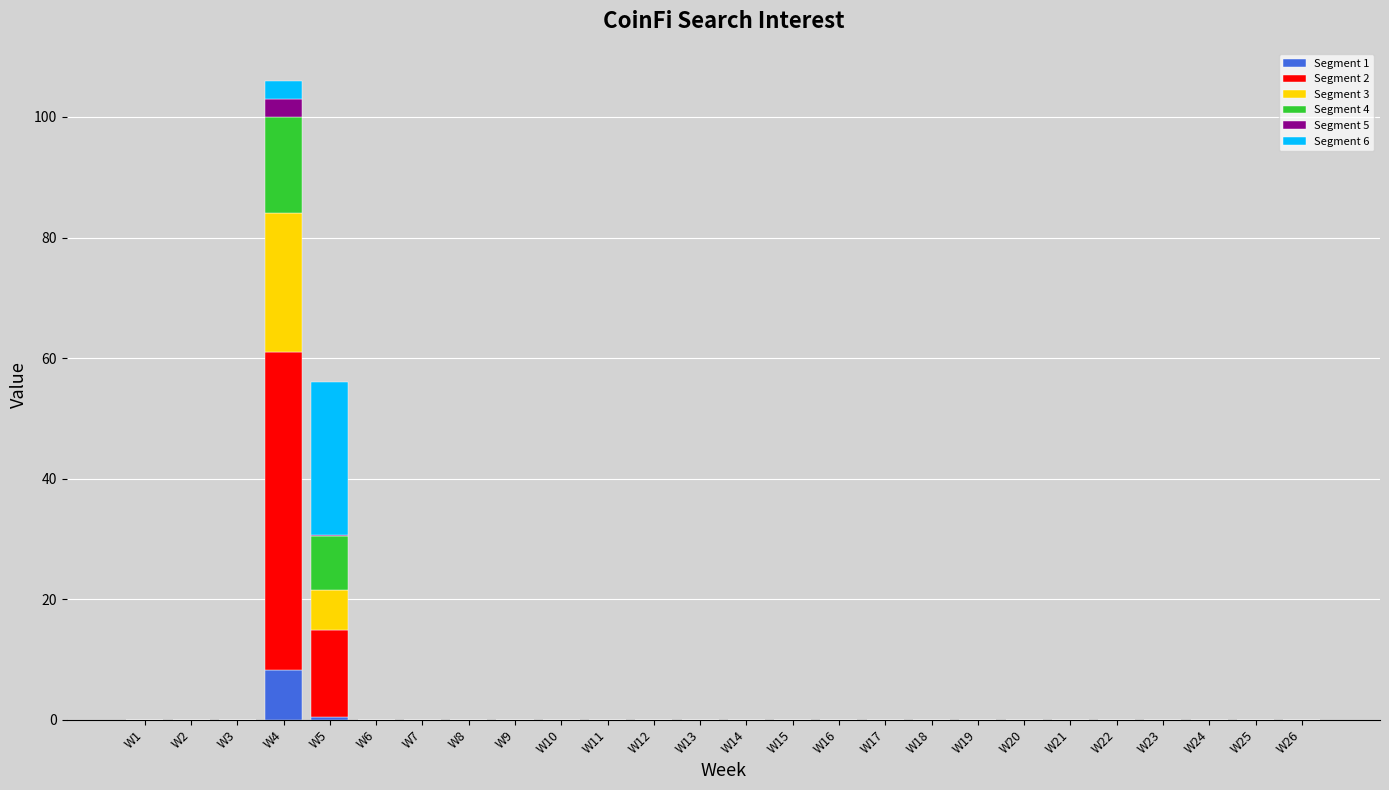

At which category is the sum across all series the highest?

W4